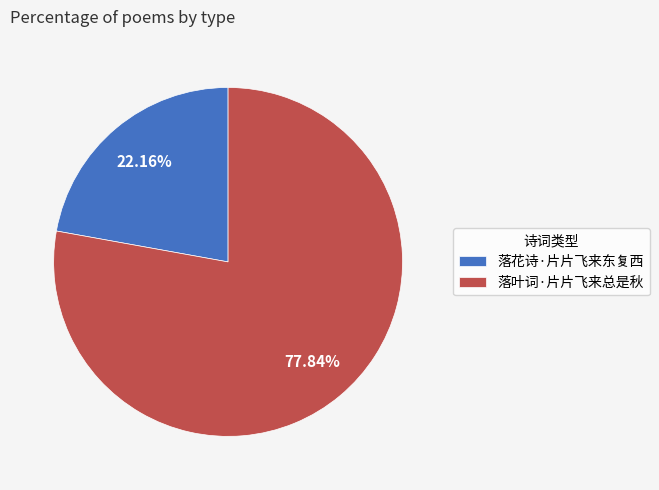

Which category accounts for the majority?

落叶词·片片飞来总是秋